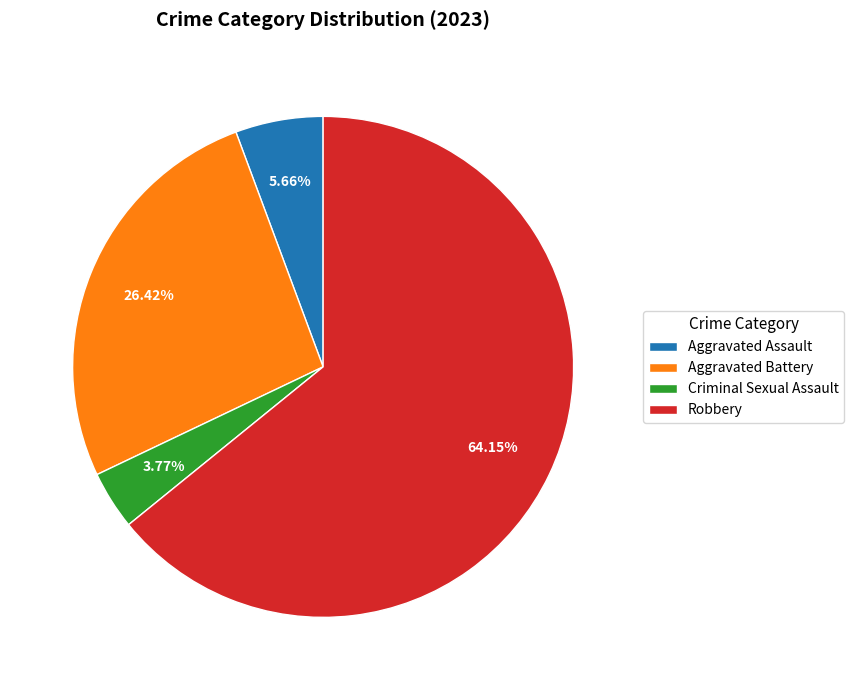

Which category has the biggest portion of the pie?

Robbery